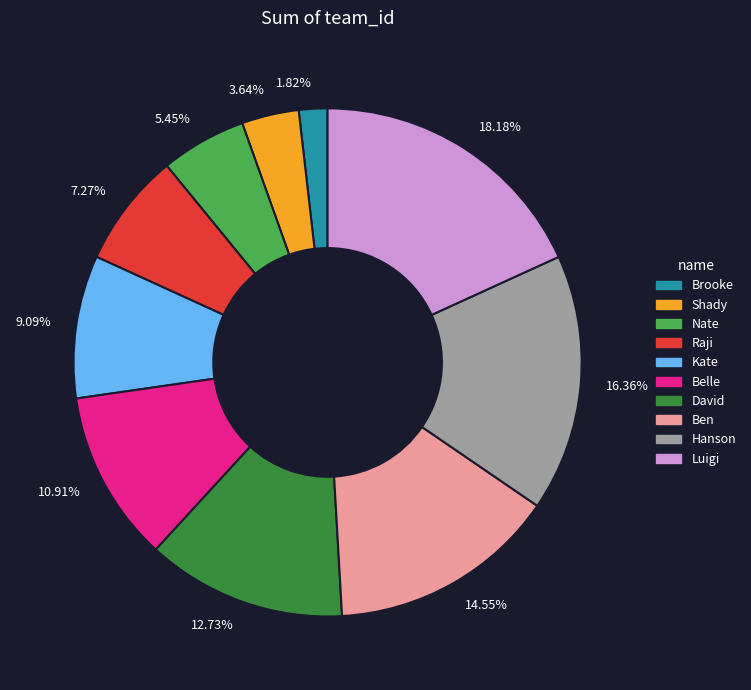

Between Shady and Kate, which is larger?

Kate